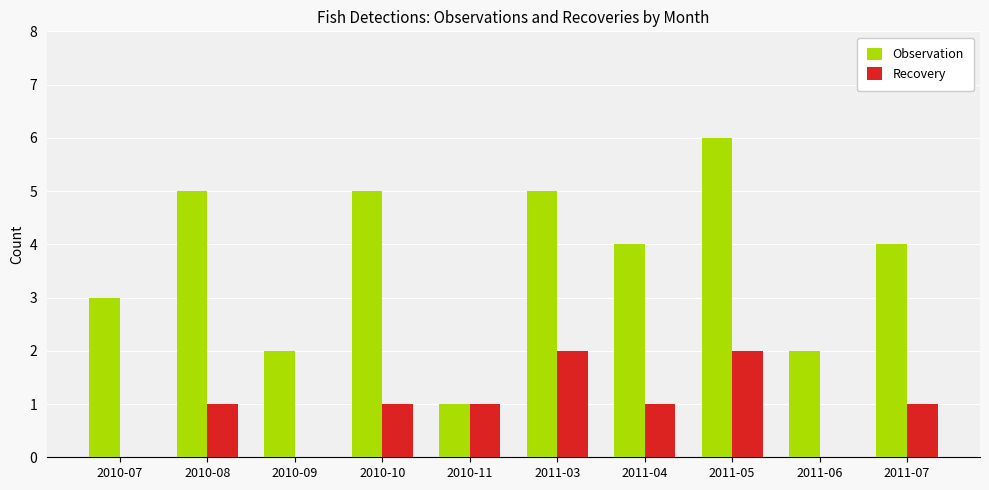

What is the total value across all series at 2011-05?

8